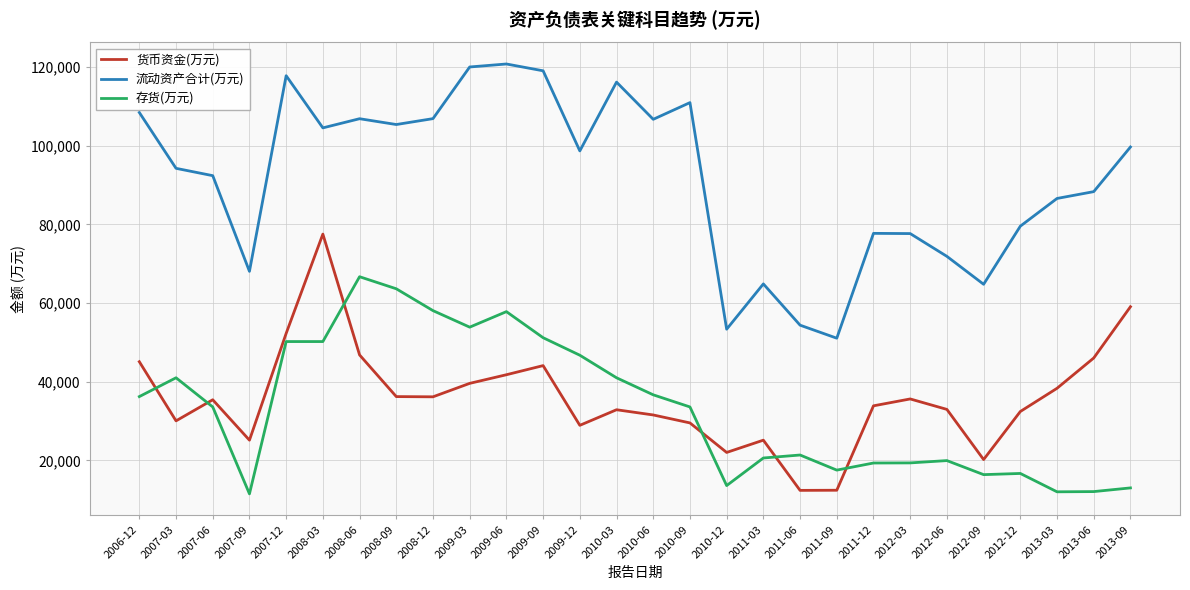

Where is the first local maximum for 存货(万元)?

2007-03